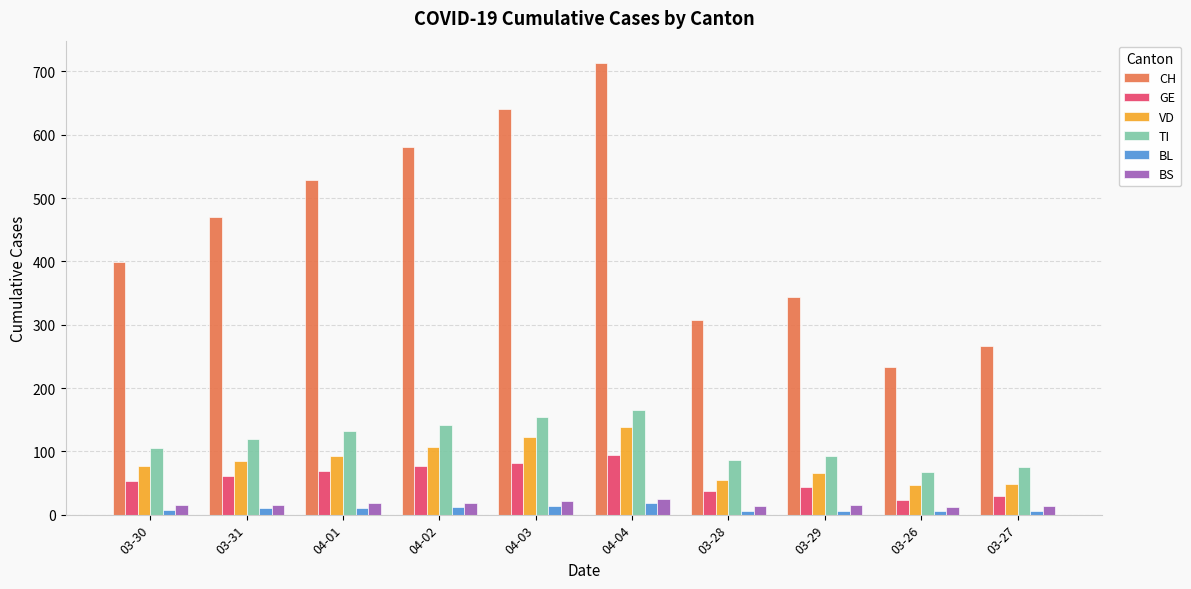

At how many categories does at least one series exceed 277?

8